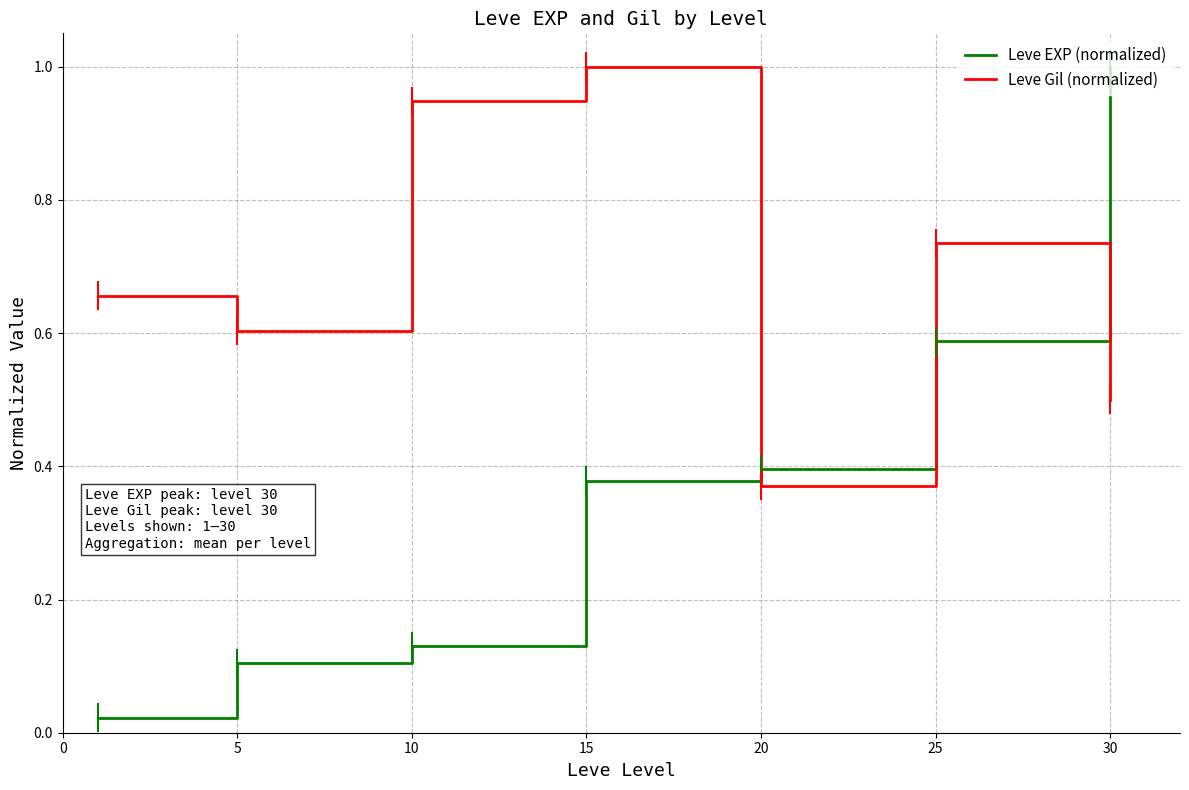

What is the maximum value for Leve Gil (normalized)?

1.0